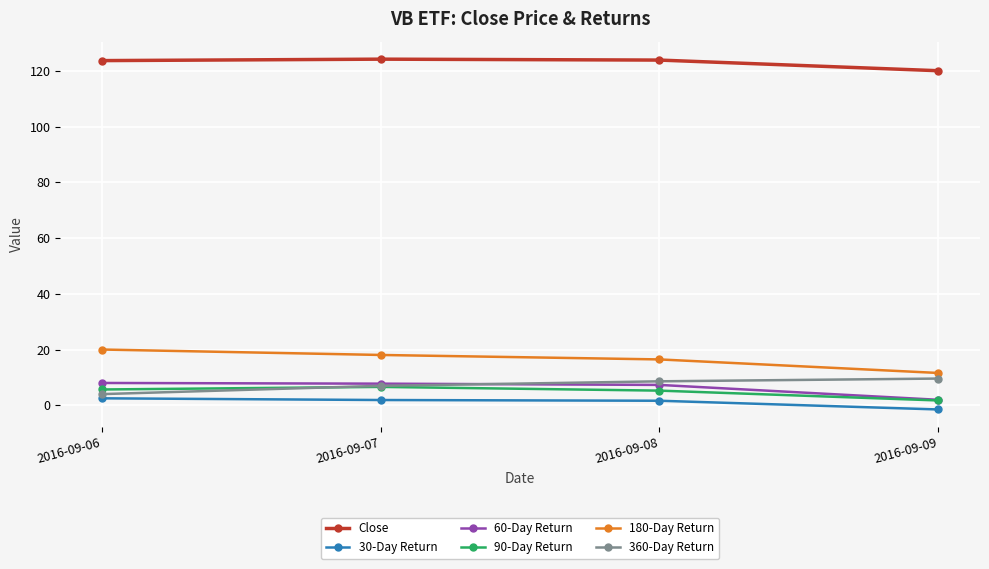

Is it true that 90-Day Return equals 6.6 at 2016-09-07?

True